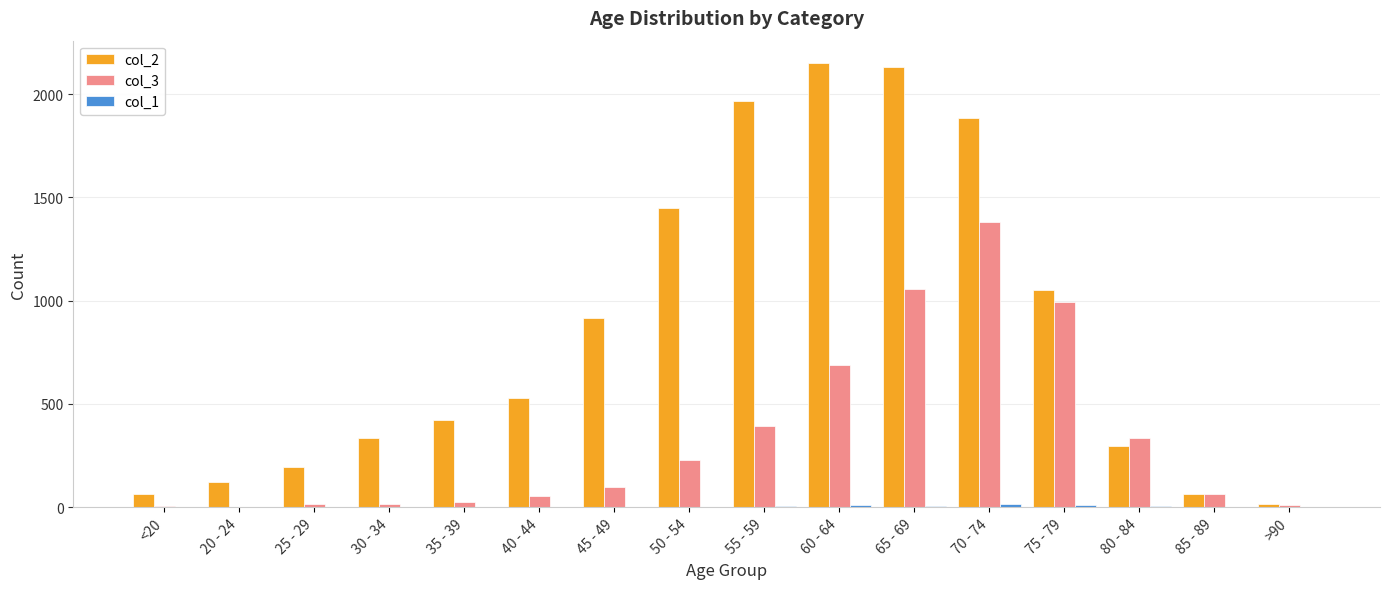

The value of col_3 at 80 - 84 is 333. True or false?

True